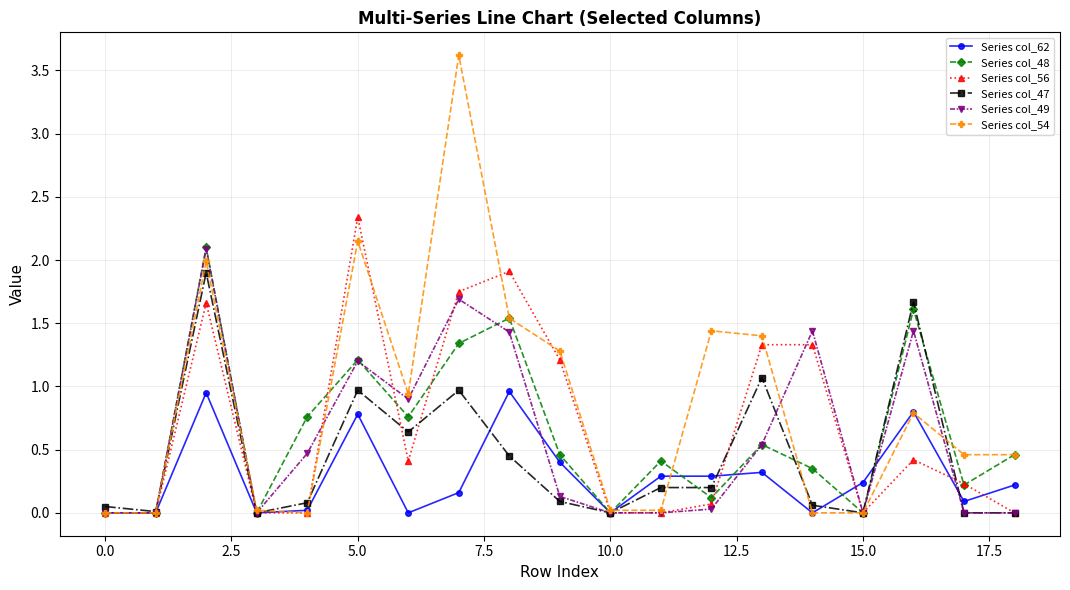

At how many categories does at least one series exceed 2?

3